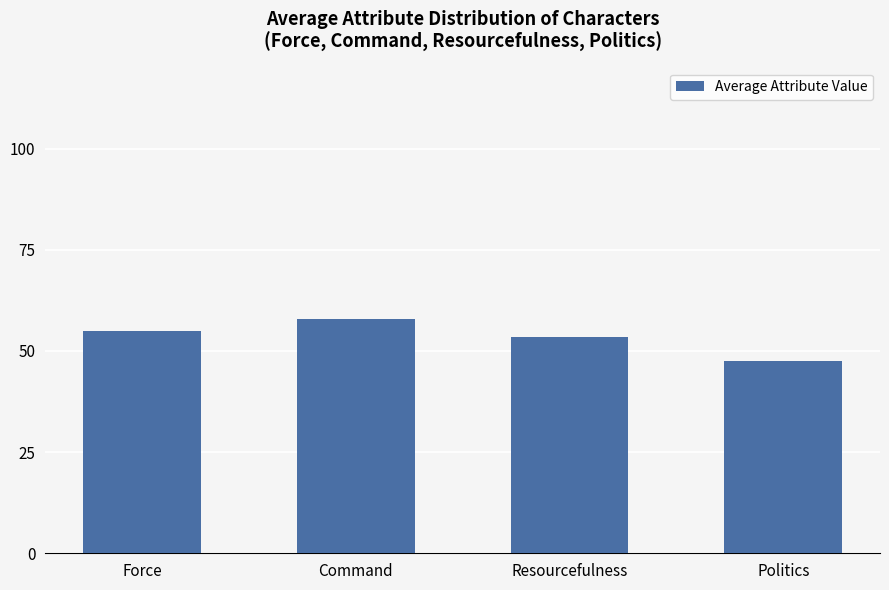

List the labels in order of value, smallest first.

Politics, Resourcefulness, Force, Command